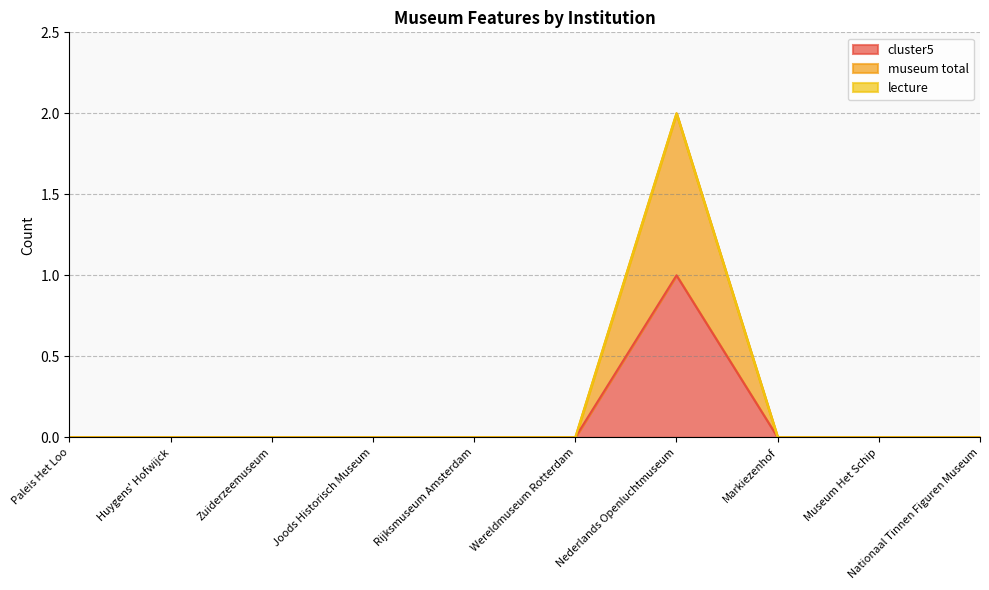

At how many categories does at least one series exceed 1?

1